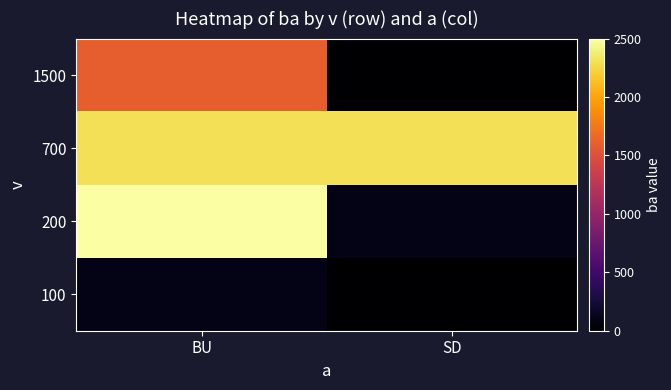

At which category is the sum across all series the highest?

BU